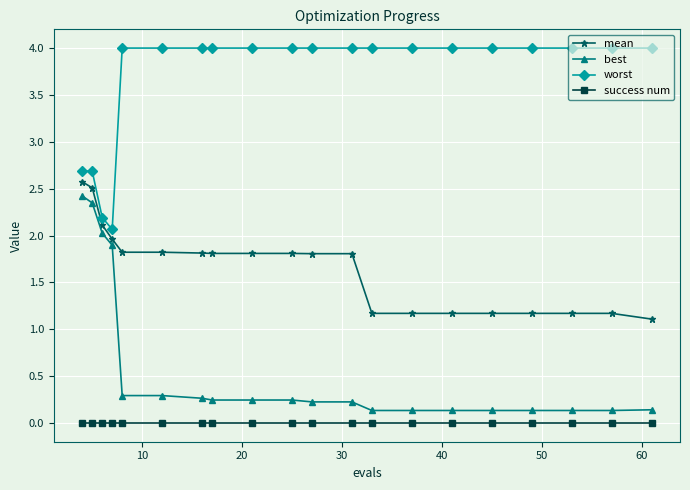

True or false: mean and success num cross at least once.

False